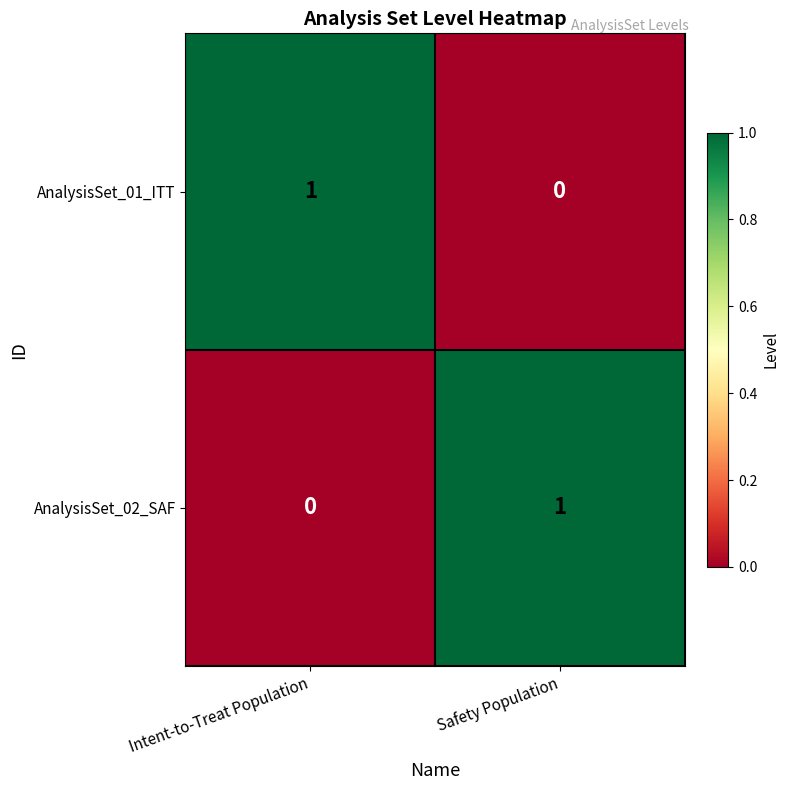

At Intent-to-Treat Population, list the series in order from largest to smallest.

AnalysisSet_01_ITT, AnalysisSet_02_SAF